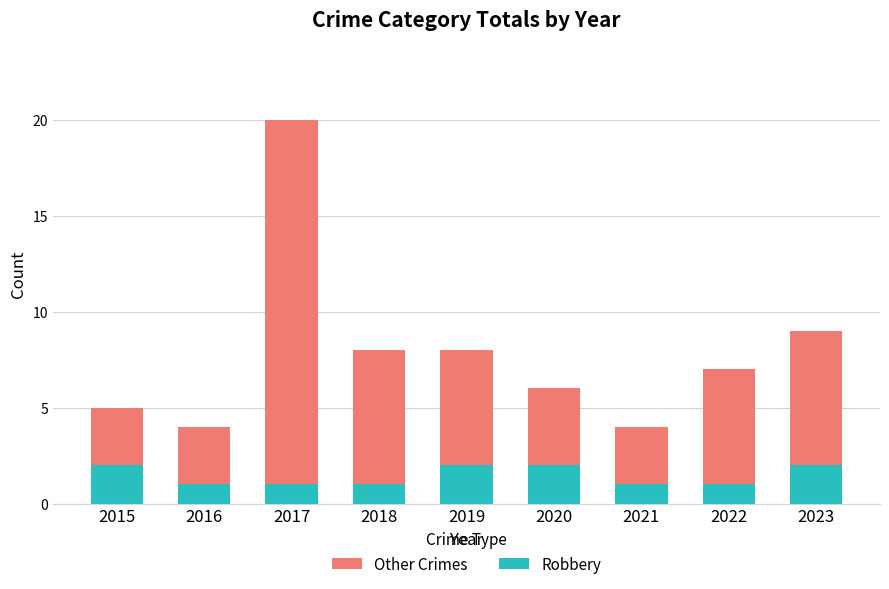

Is it true that Robbery equals 2 at 2016?

False